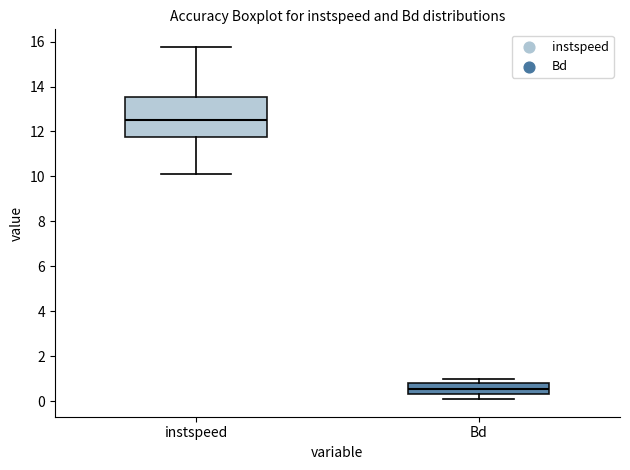

Reading left to right, read every box against the y-axis: the position of its median line, the range the box covers, and the ends of its whiskers. The values are not printed on the chart, so give them approximately, as read against the axis.

instspeed: median 12.4, box 11.8 to 13.6, whiskers 10.0 to 15.8
Bd: median 0.6, box 0.4 to 0.8, whiskers 0.0 to 1.0